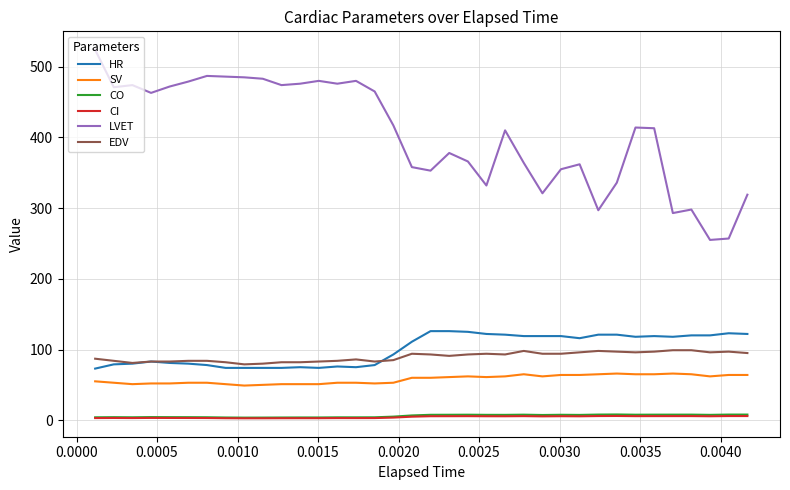

Which series has the widest spread of values?

LVET